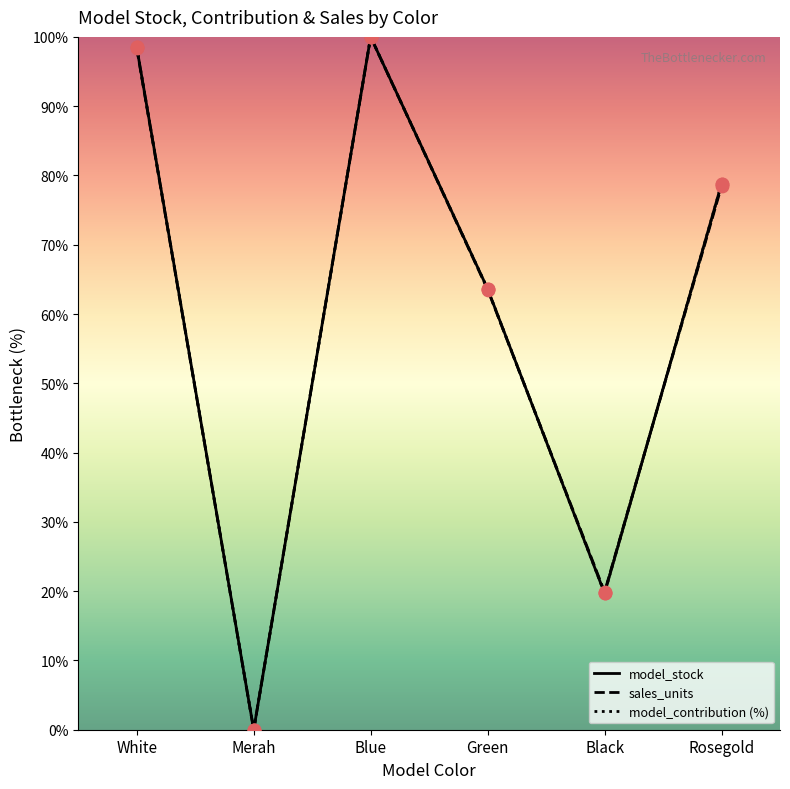

Which series contains the lowest Y value?

model_stock